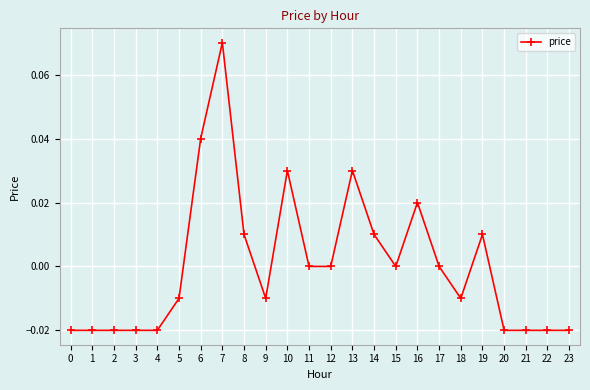

How many series are shown in this chart?

1